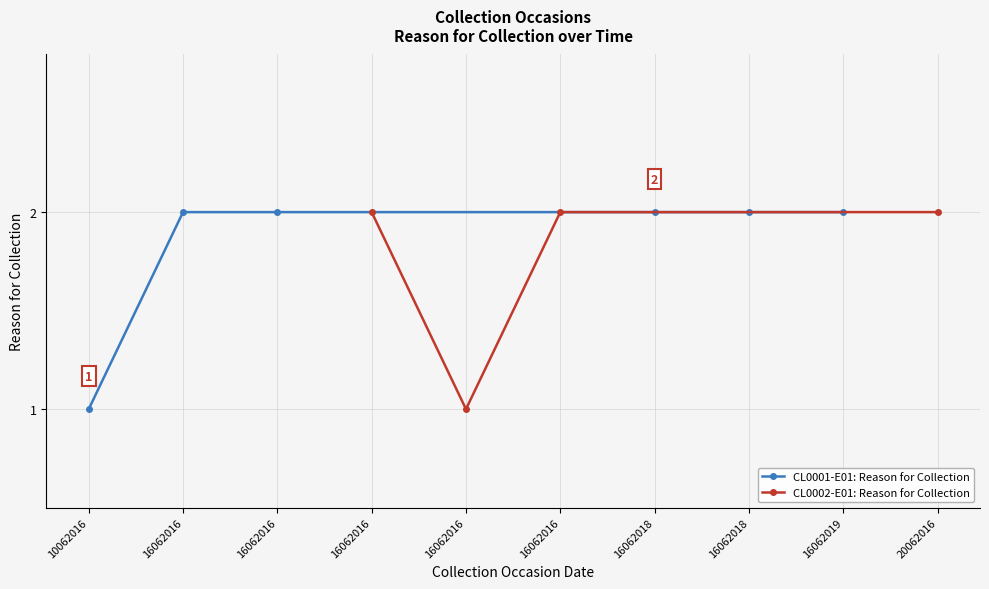

What is the sum of the values at 16062019 and 16062016?

3